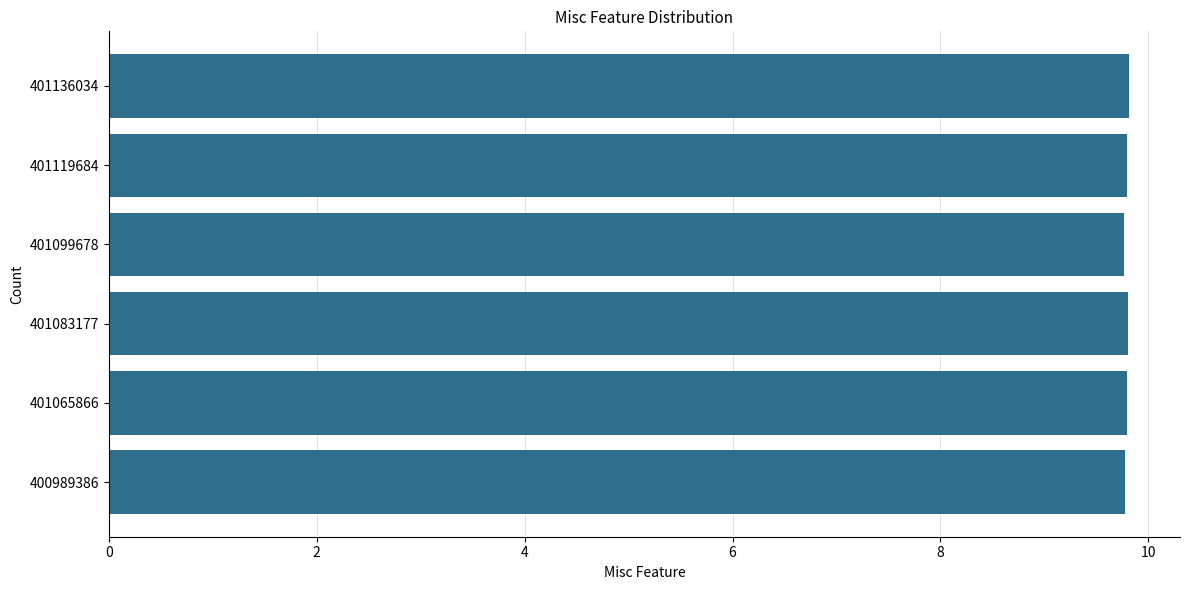

How many bars are there in total?

6